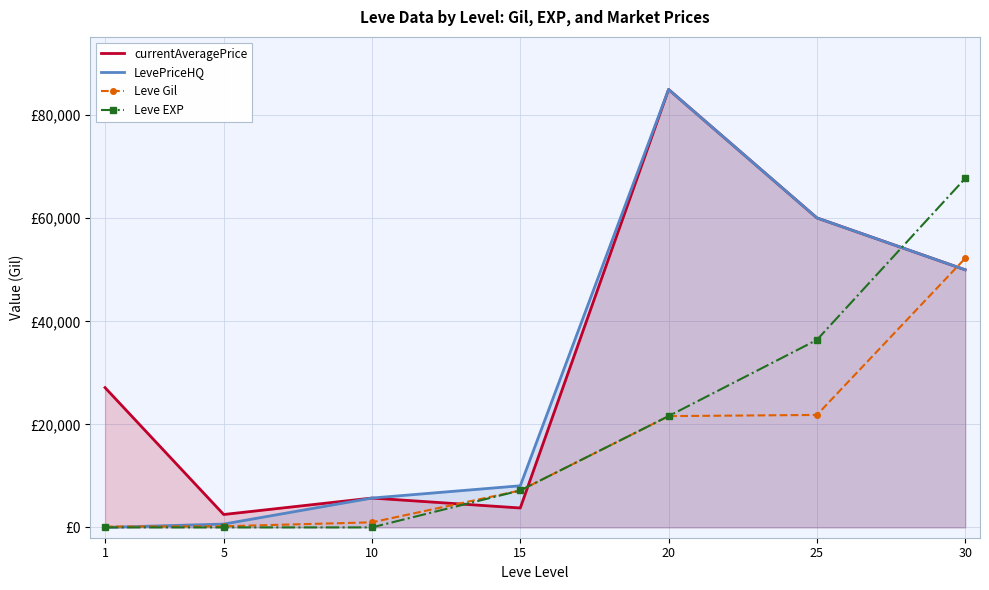

What is the average value of the currentAveragePrice series?

33454